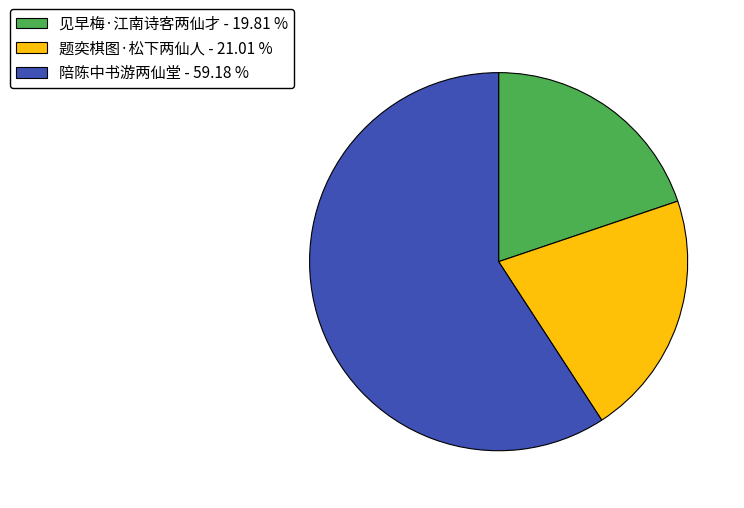

Which slice is the smallest?

见早梅·江南诗客两仙才